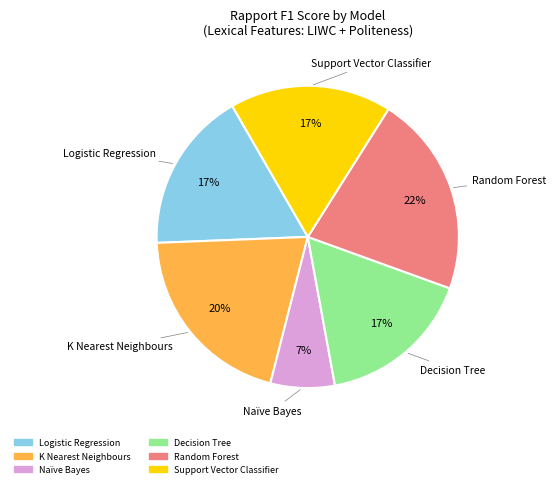

To the nearest percent, what percentage of the pie is Support Vector Classifier?

17%